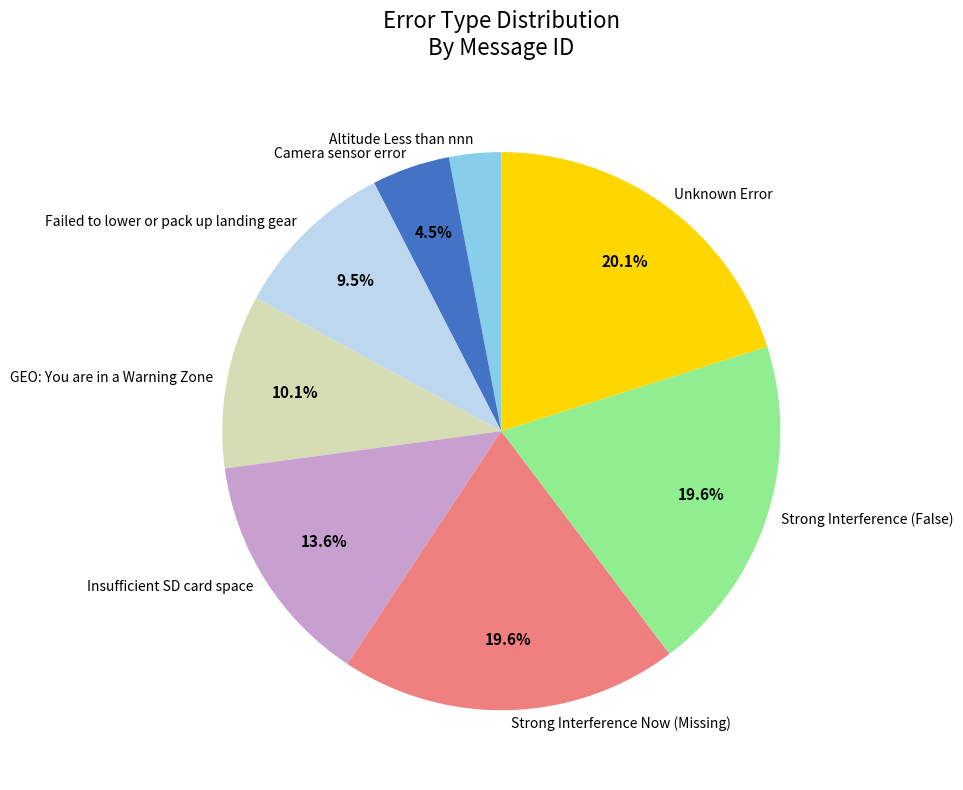

Is there a majority slice in this chart?

No